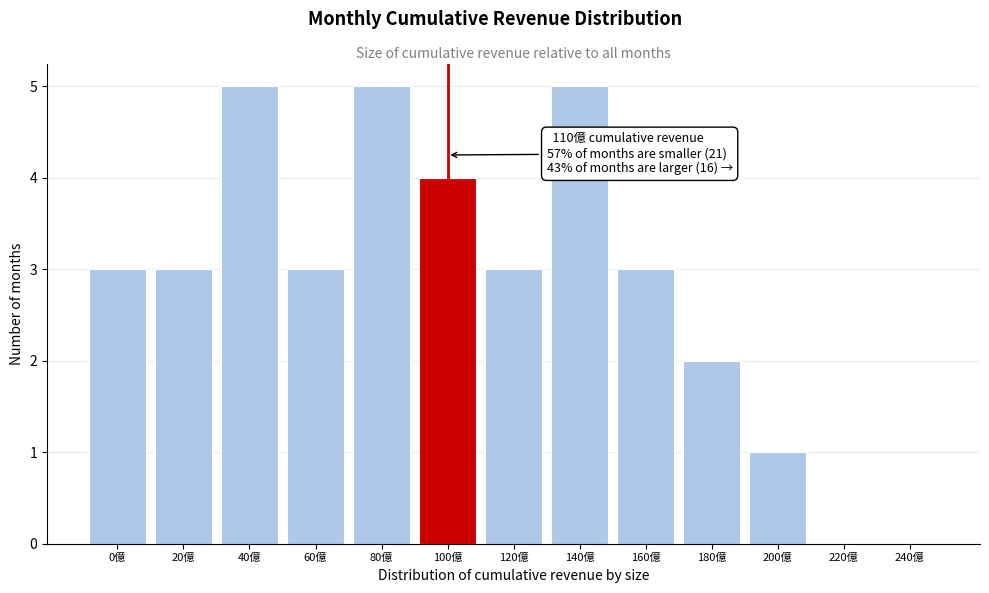

Reading left to right, extract all data points from this chart.

0億=3	20億=3	40億=5	60億=3	80億=5	100億=4	120億=3	140億=5	160億=3	180億=2	200億=1	220億=0	240億=0